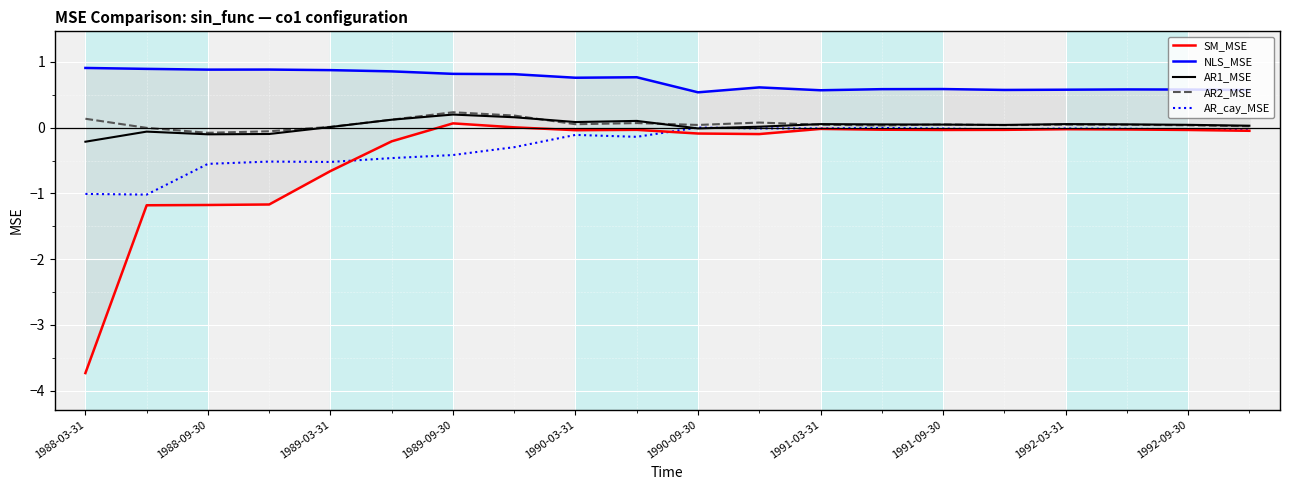

The AR1_MSE series shows -0.2 at 1988-03-31. True or false?

True